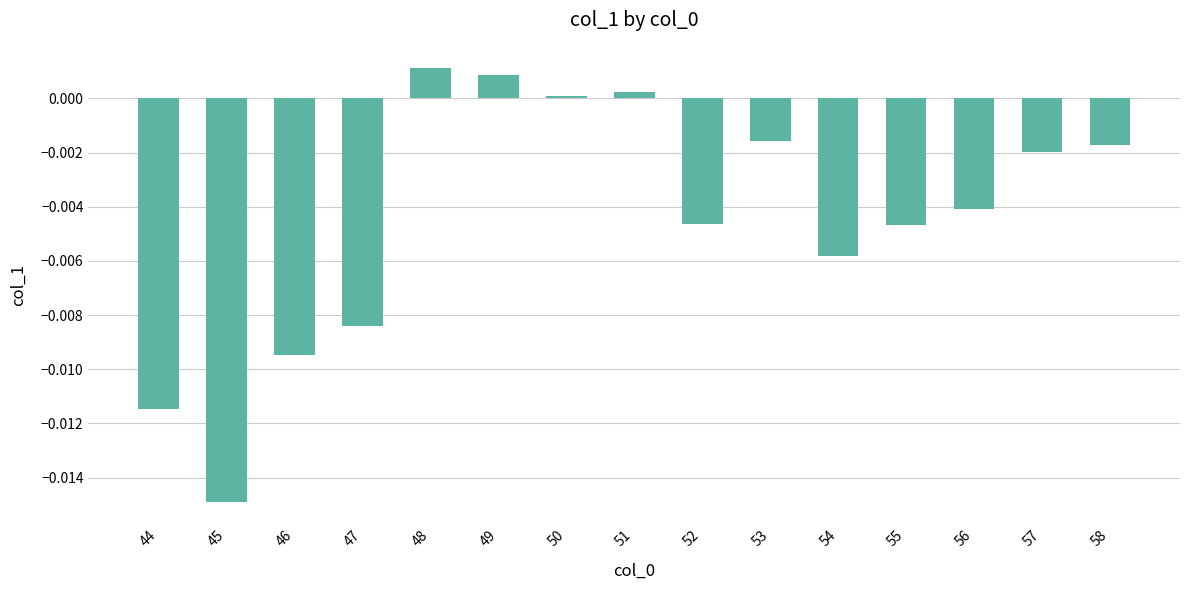

Does the chart contain stacked bars?

No